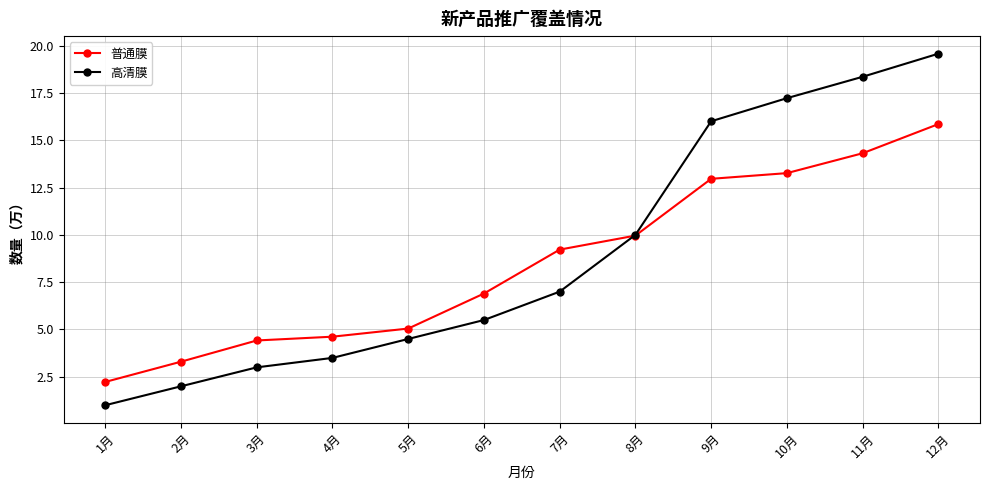

The 高清膜 series shows 32.6 at 11月. True or false?

False